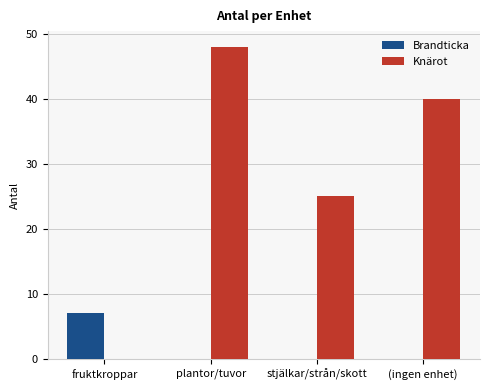

True or false: Brandticka has a value of 4 at fruktkroppar.

False